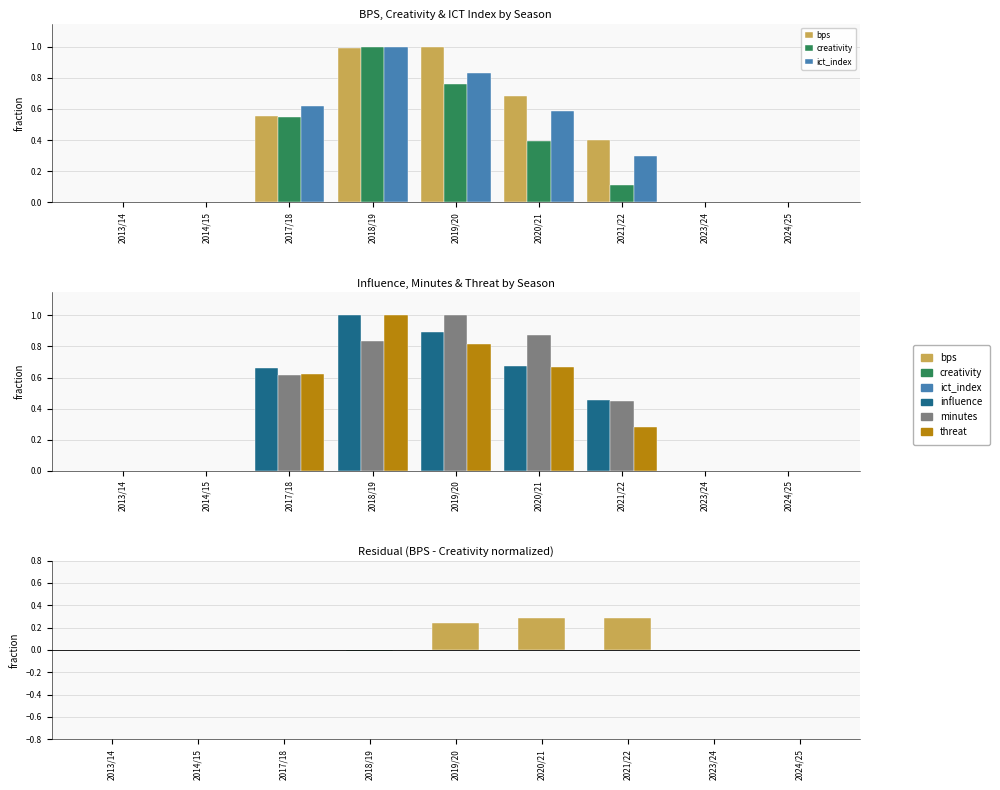

What is the label of the 1st bar from the left?

2013/14